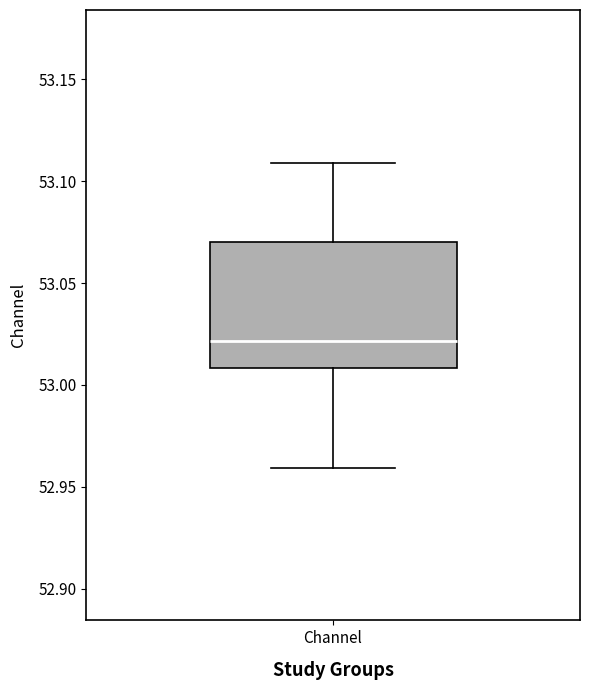

Read this box plot against the y-axis: the position of the median line, the range covered by the box, and the ends of both whiskers. The values are not printed on the chart, so give them approximately, as read against the axis.

median 53.02, box 53.01 to 53.07, whiskers 52.96 to 53.11